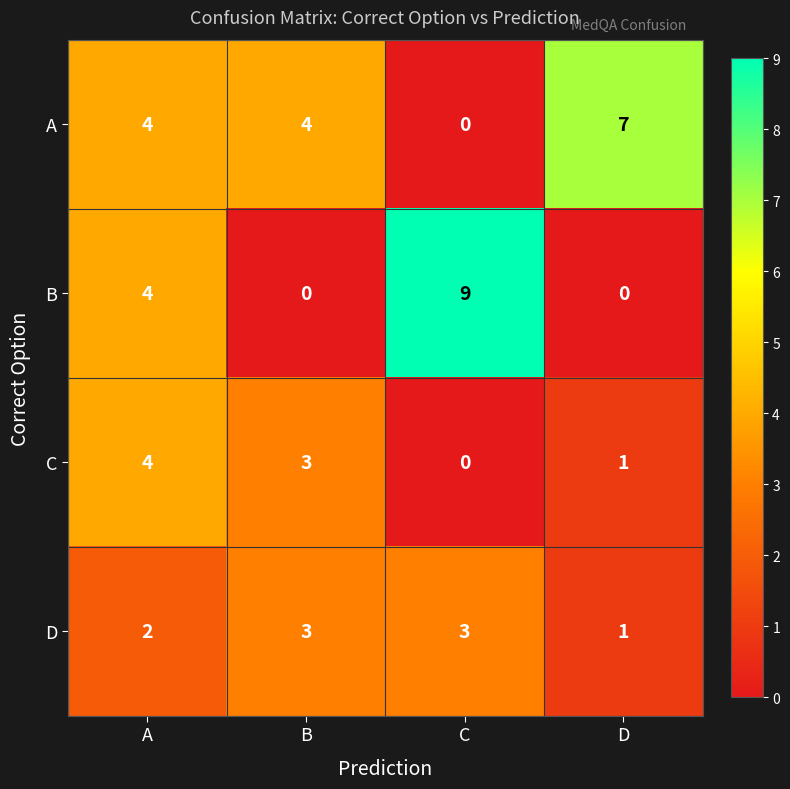

Count the B values in the range 0 to 9.

4